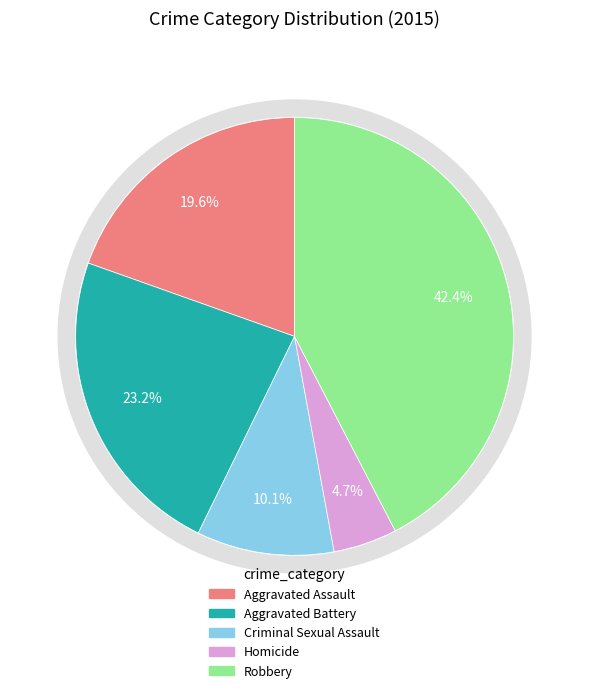

How many segments does this pie chart have?

5